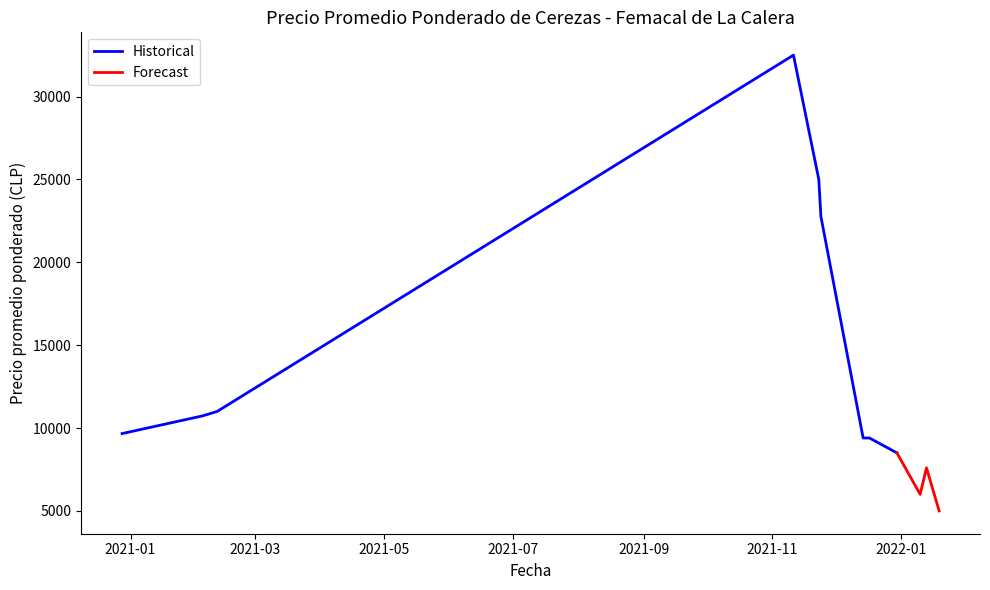

What is the lowest value of the Historical series?

8500.0